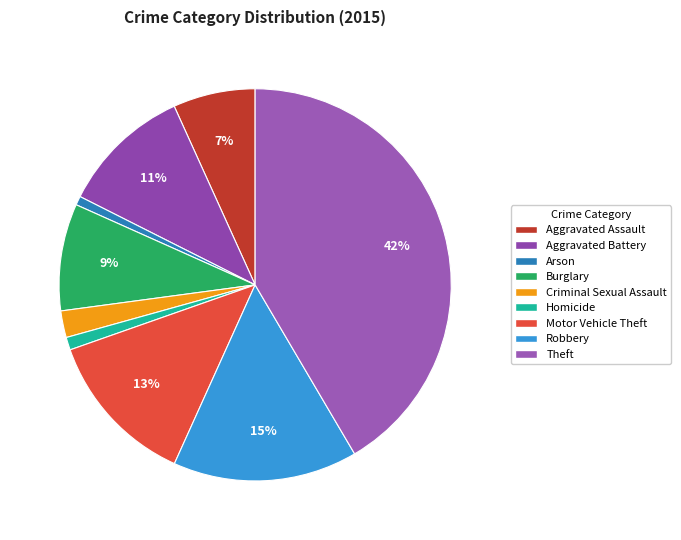

Which has a higher value, Robbery or Aggravated Assault?

Robbery